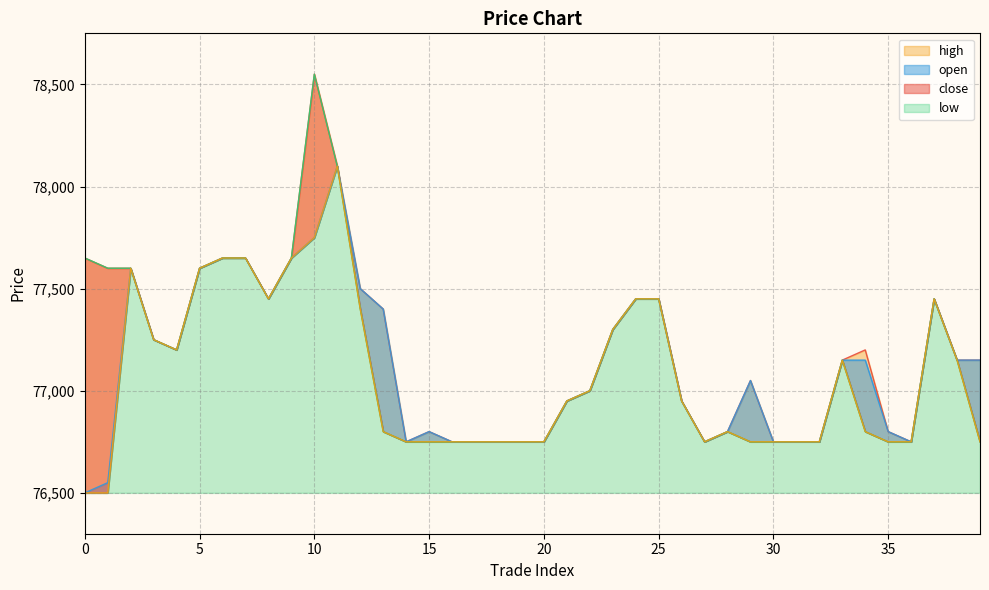

Which series changed the most between 17 and 39?

open